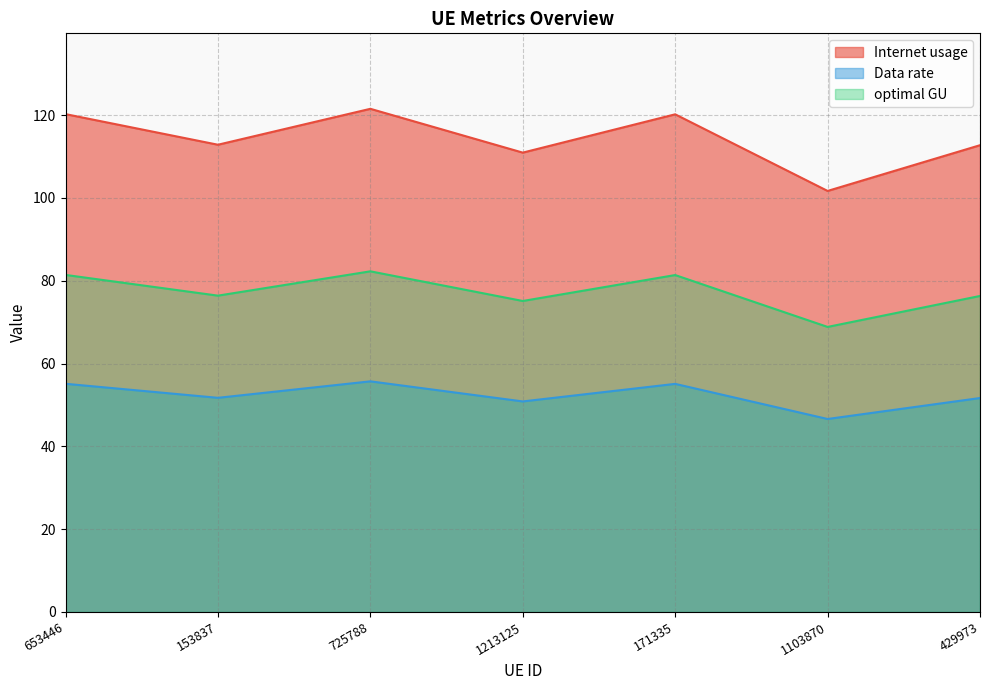

What position from the left is 653446?

1